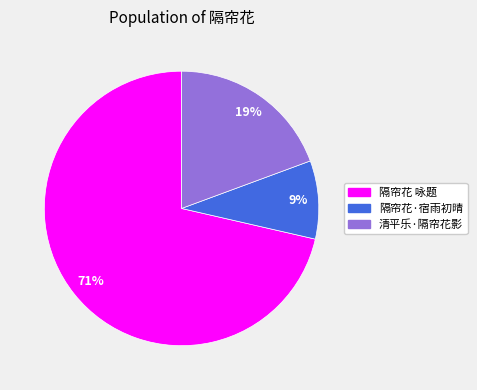

The 隔帘花·宿雨初晴 slice represents 9% of the pie. True or false?

True